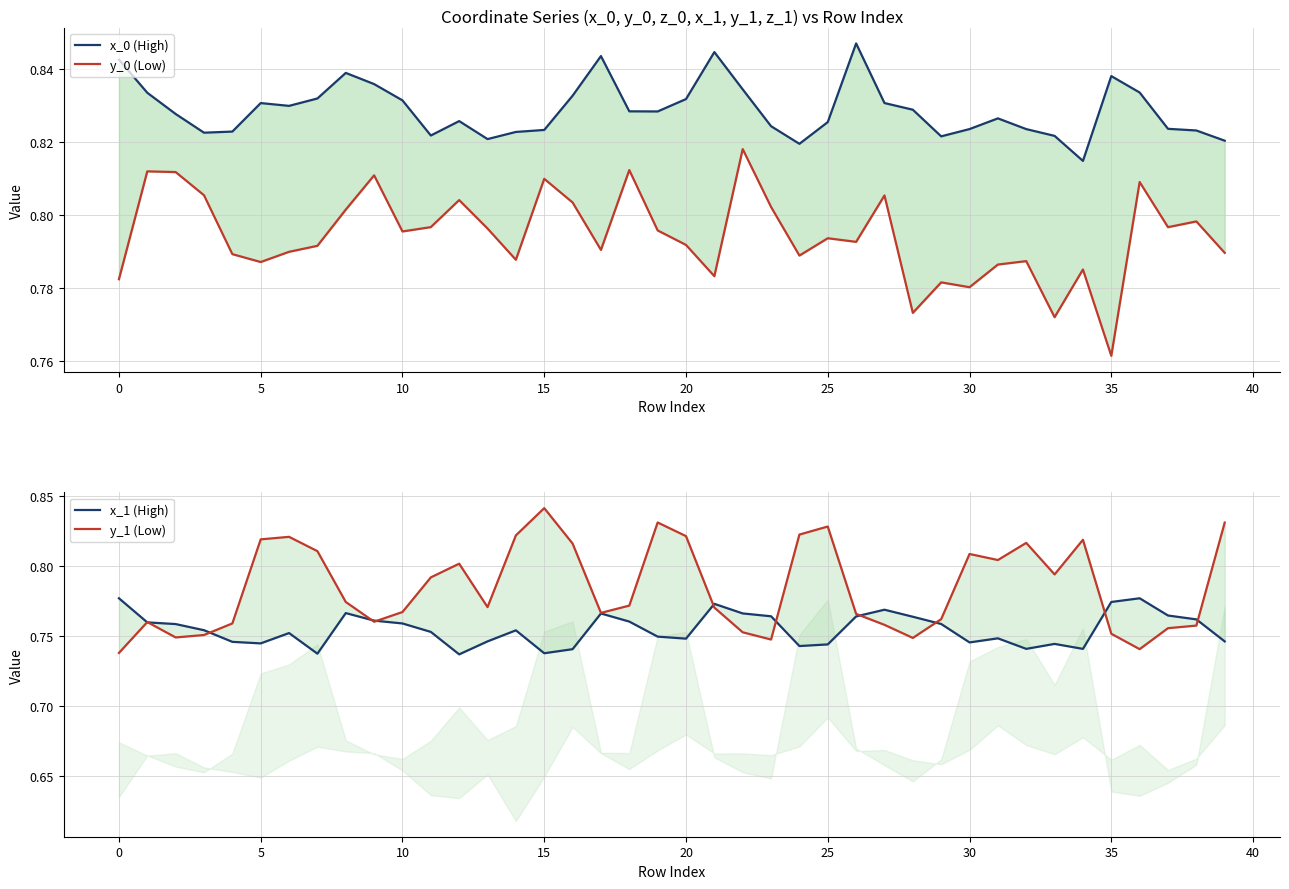

Is it true that x_0 (High) equals 1.4 at 25?

False